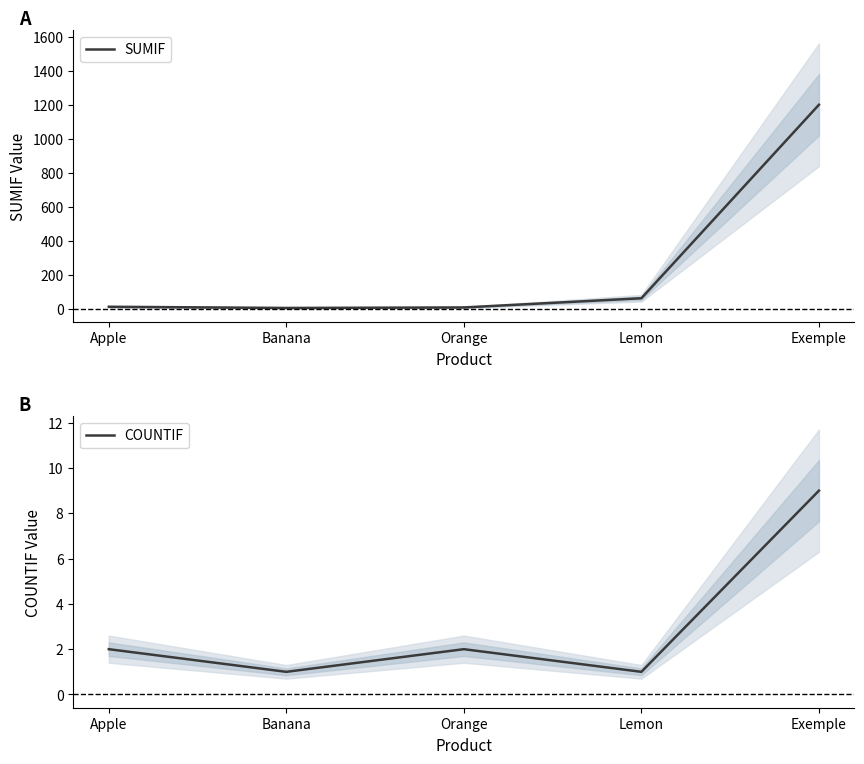

At which label is COUNTIF closest to 5?

Apple